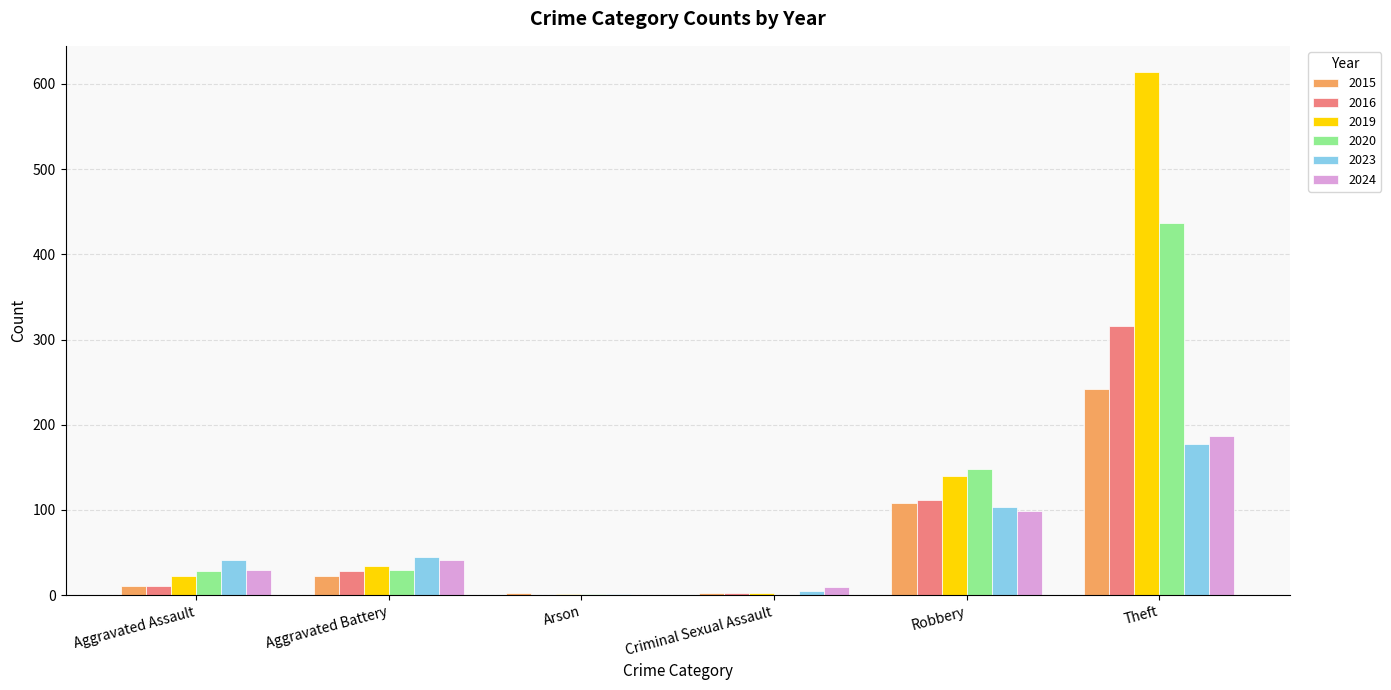

How many categories are shown in the chart?

6